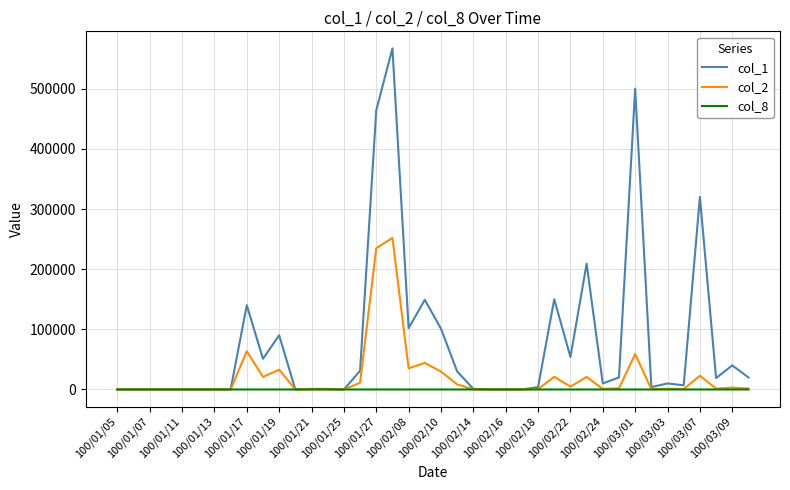

Which series has the largest total across all categories?

col_1